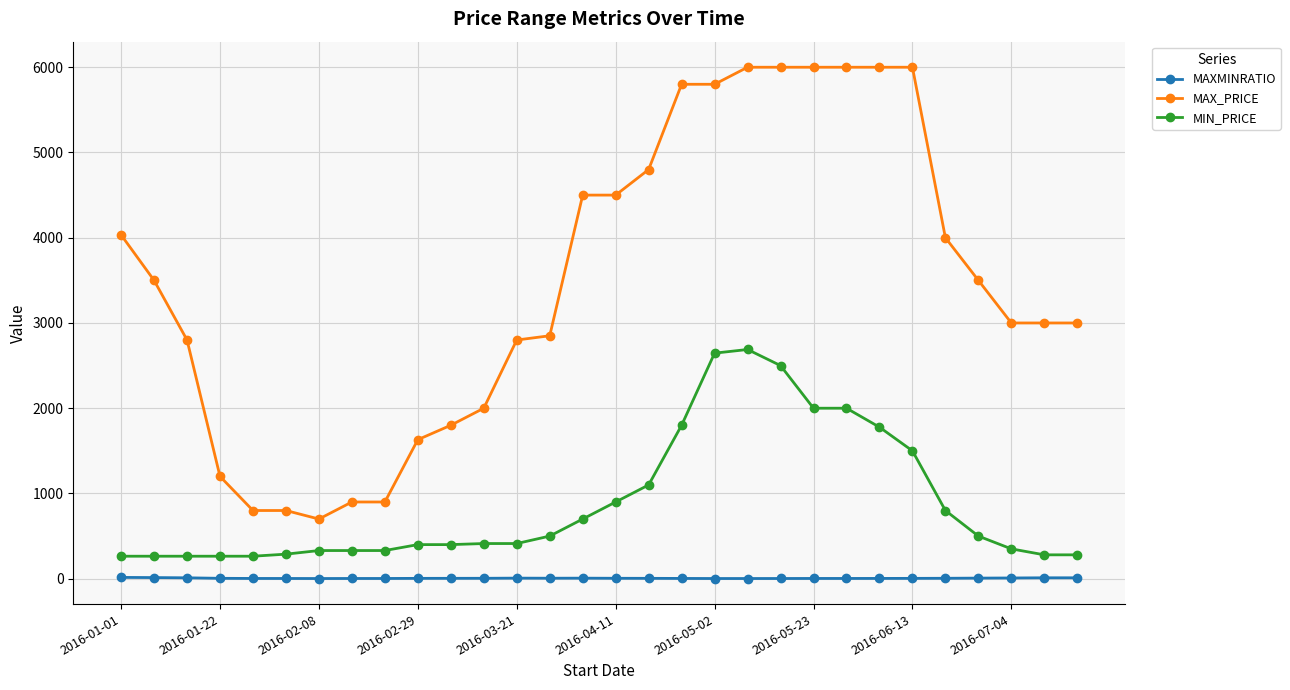

What is the average value of the MIN_PRICE series?

884.9